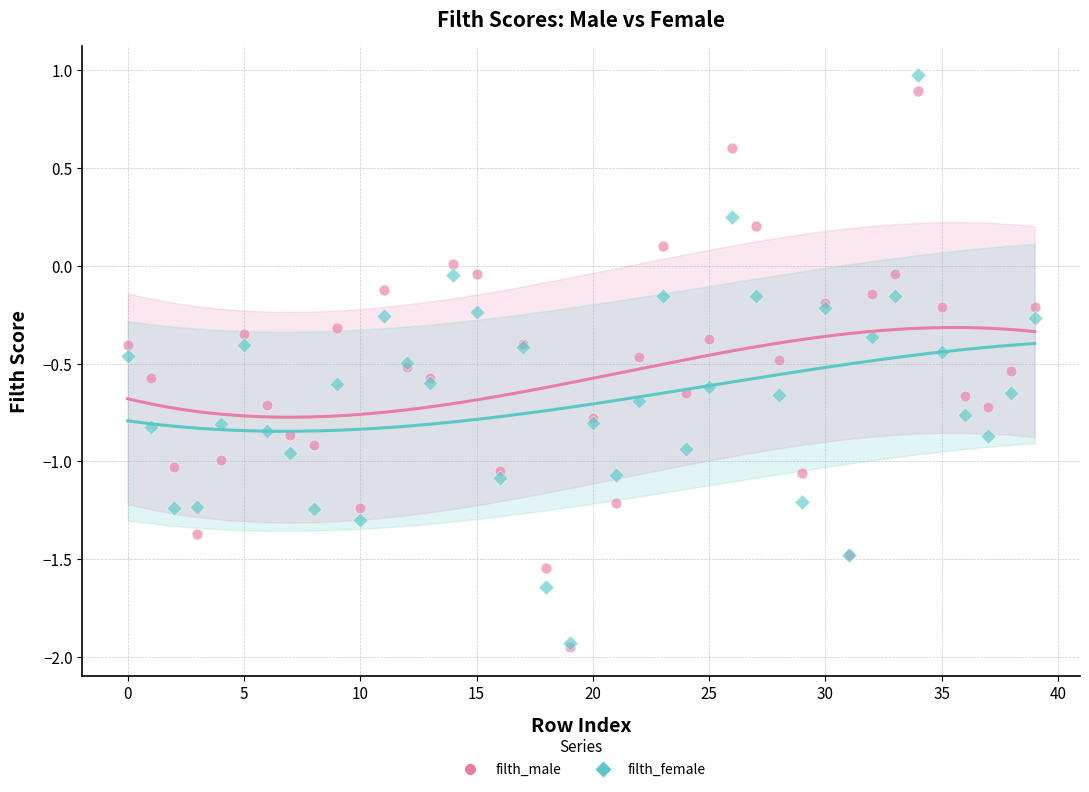

Which series has the largest Y range (max minus min)?

filth_female